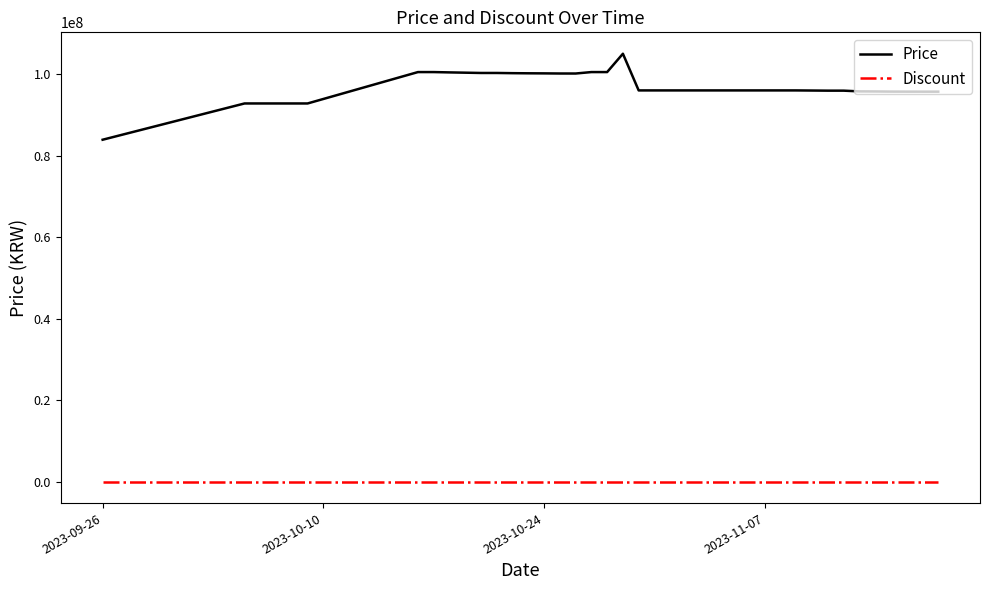

Rank the series by their average value, from highest to lowest.

Price, Discount